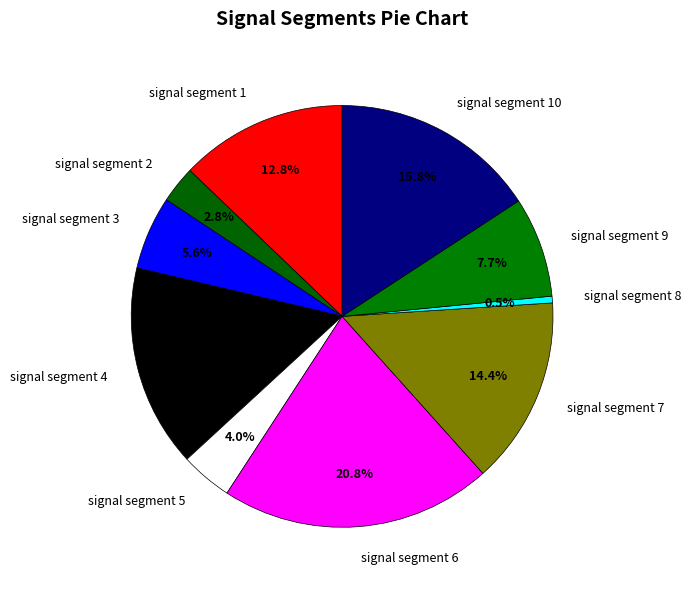

To the nearest percent, what is the difference between the largest and smallest slice percentages?

20%